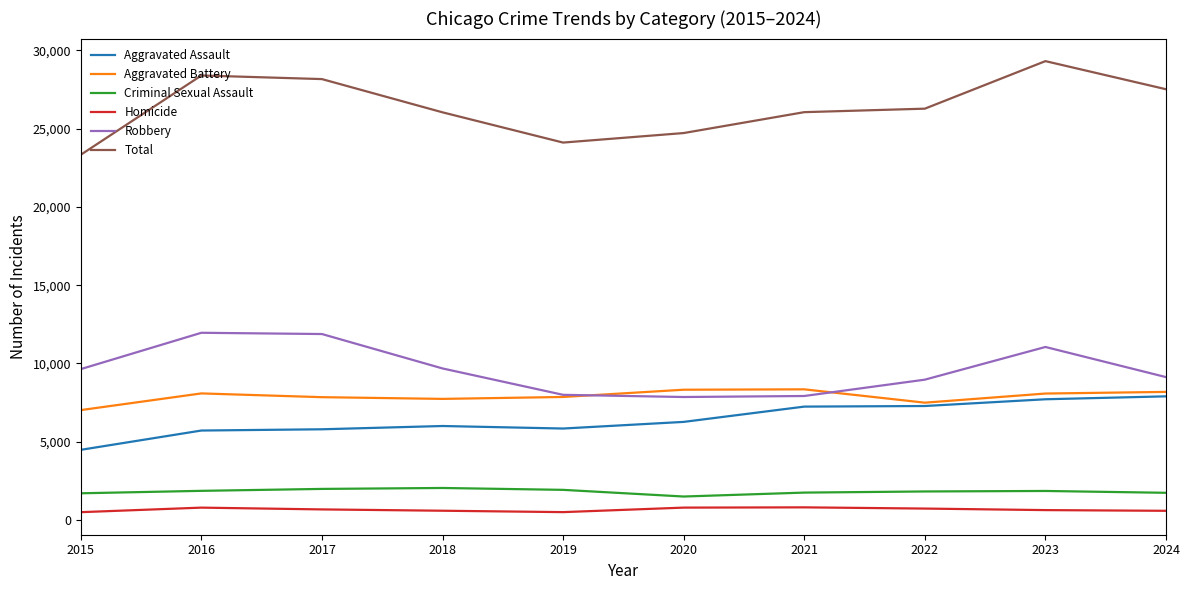

What is the maximum value for Homicide?

804